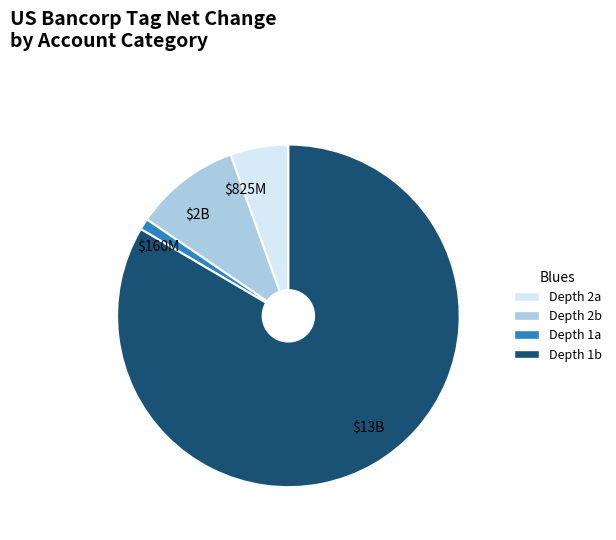

Count the number of slices in the pie.

4